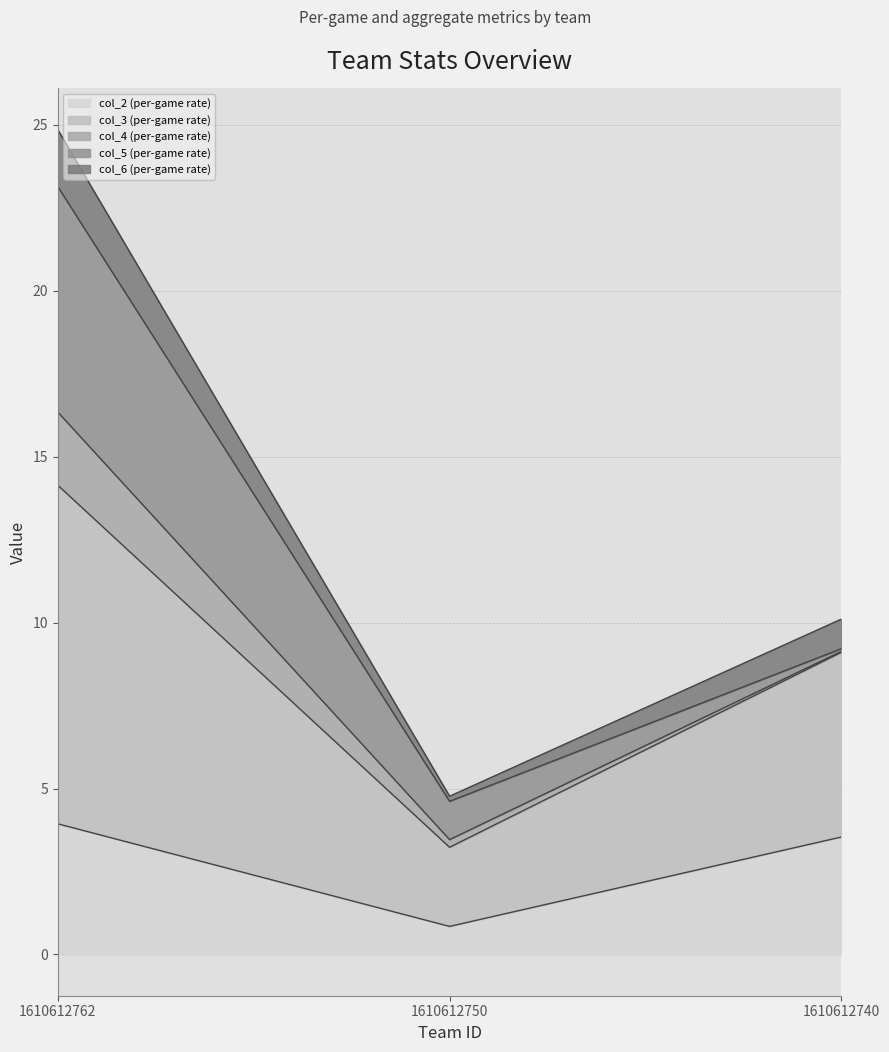

Where does the col_2 series first go above 3?

1610612762